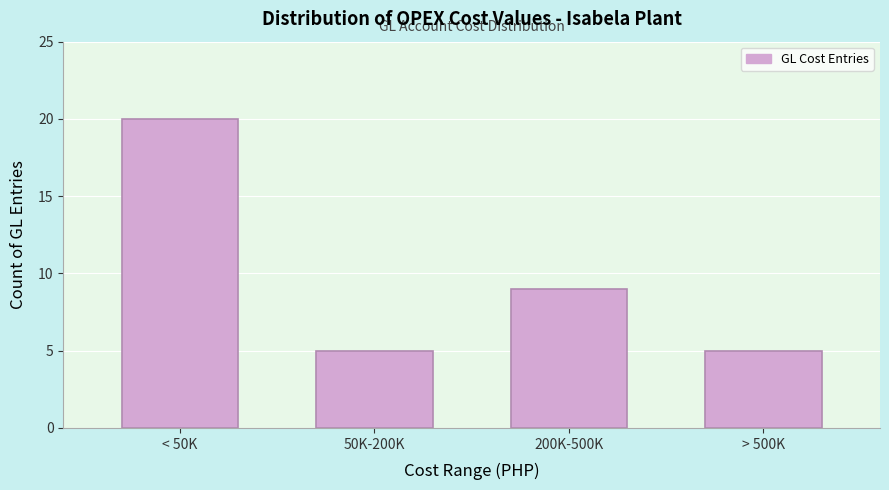

Reading left to right, transcribe all the data shown in this chart.

20	5	9	5